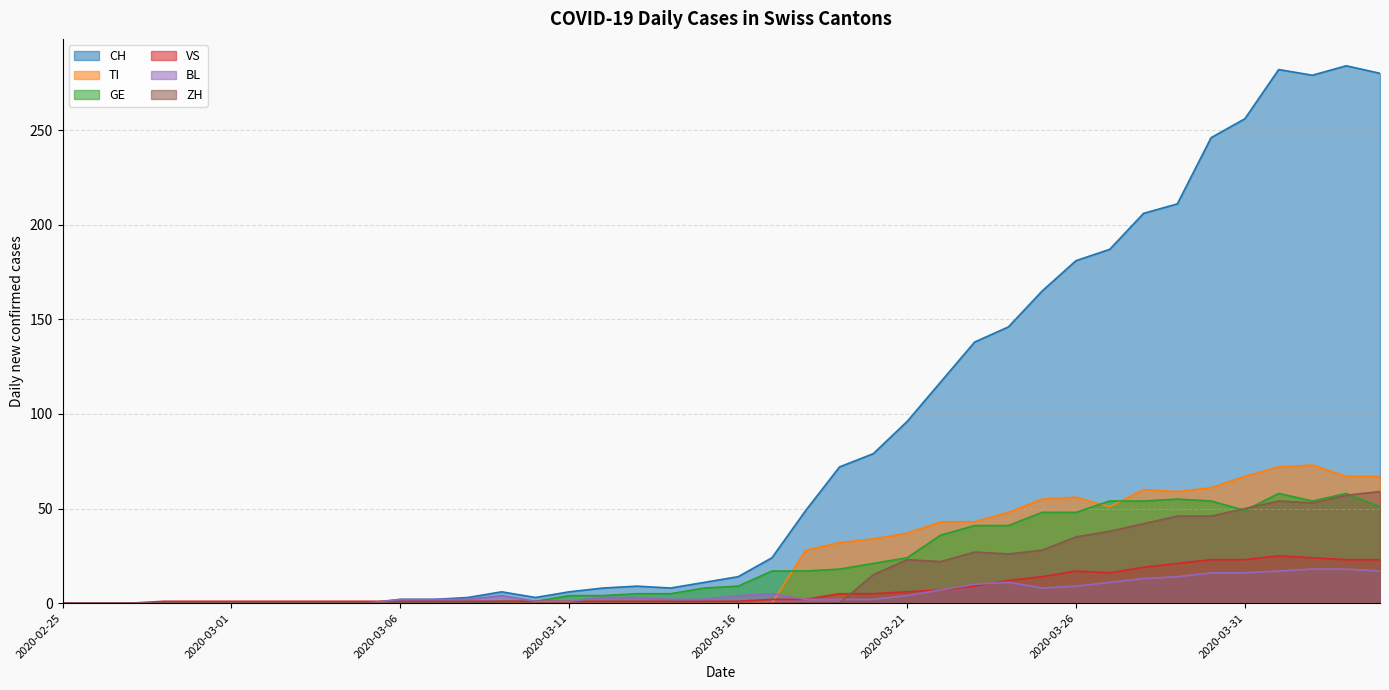

What are all the series names shown in the legend?

CH, TI, GE, VS, BL, ZH